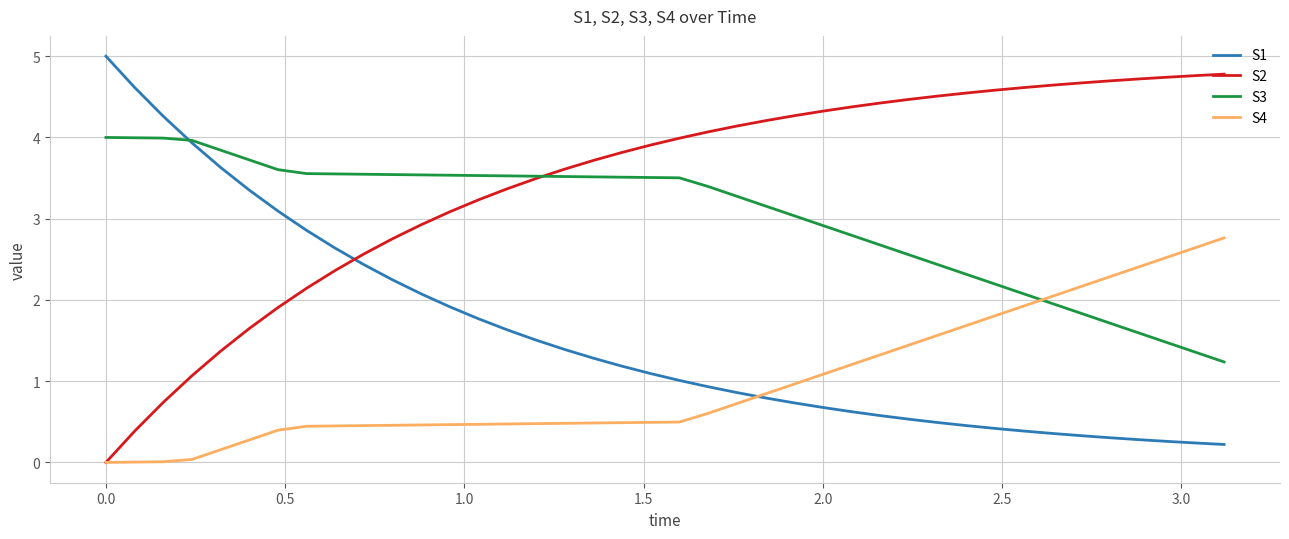

How many values in the S3 series are below 3?

15